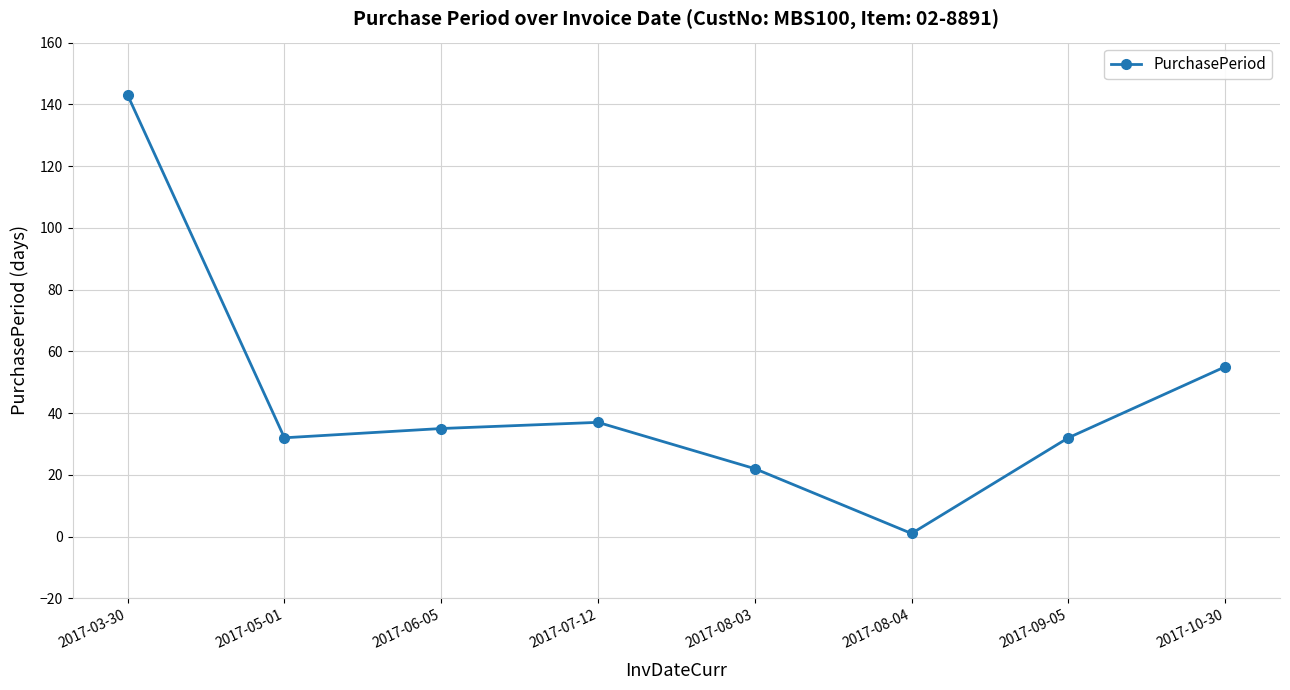

Reading left to right, list all the values displayed in this chart.

143	32	35	37	22	1	32	55